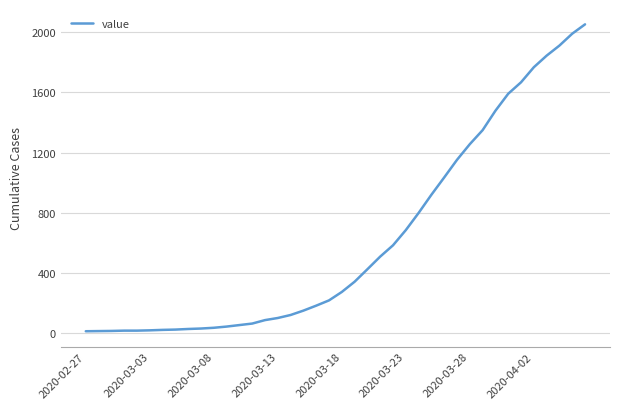

What is the greatest value displayed?

2052